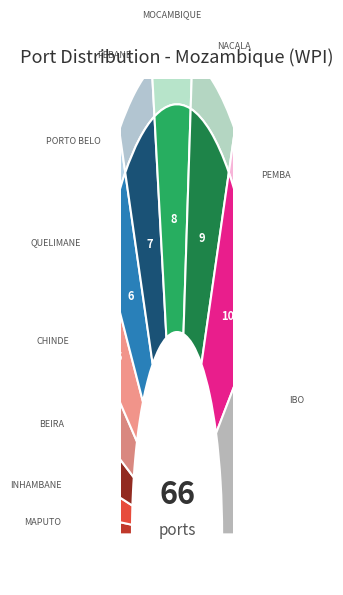

Rank the categories by value from highest to lowest.

IBO, PEMBA, NACALA, MOCAMBIQUE, PEBANE, PORTO BELO, QUELIMANE, CHINDE, BEIRA, INHAMBANE, MAPUTO